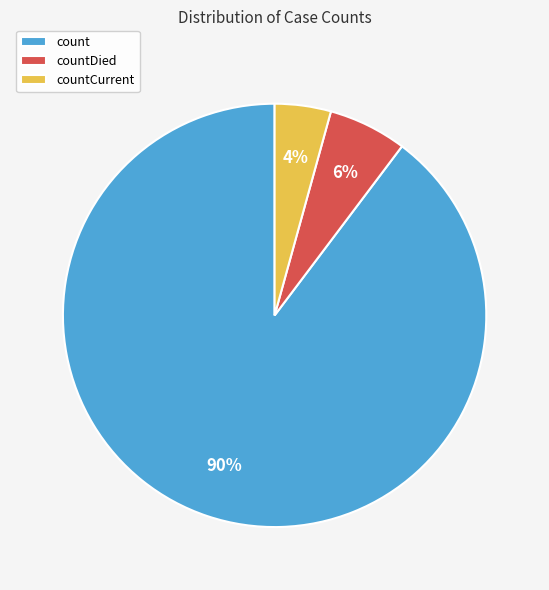

To the nearest percent, what is the combined percentage of countDied and countCurrent?

10%